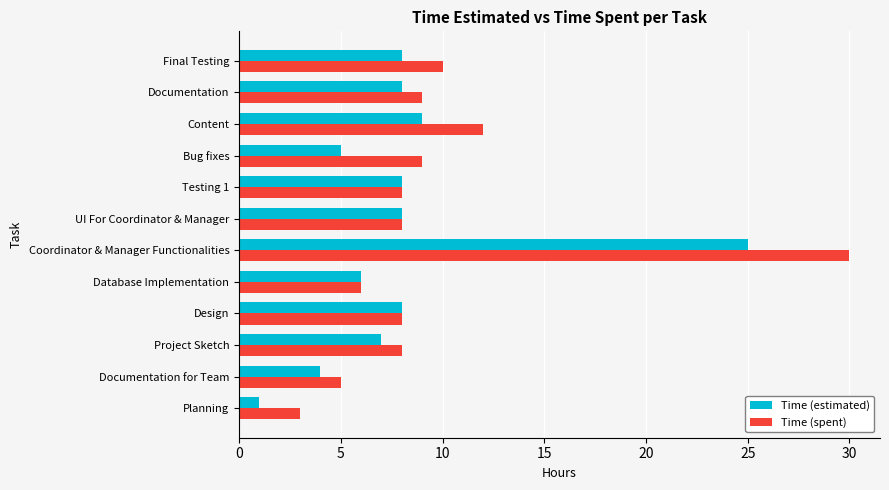

At how many categories does at least one series exceed 4?

11